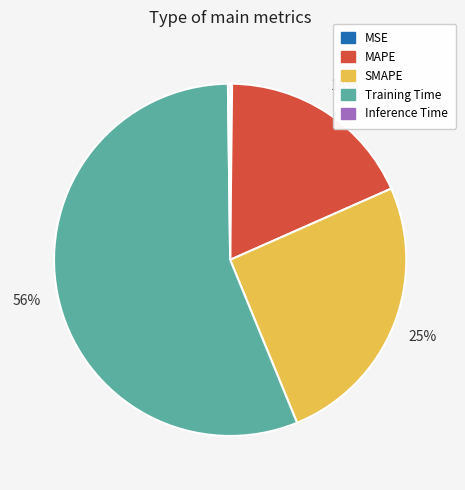

True or false: SMAPE accounts for 25% of the total.

True